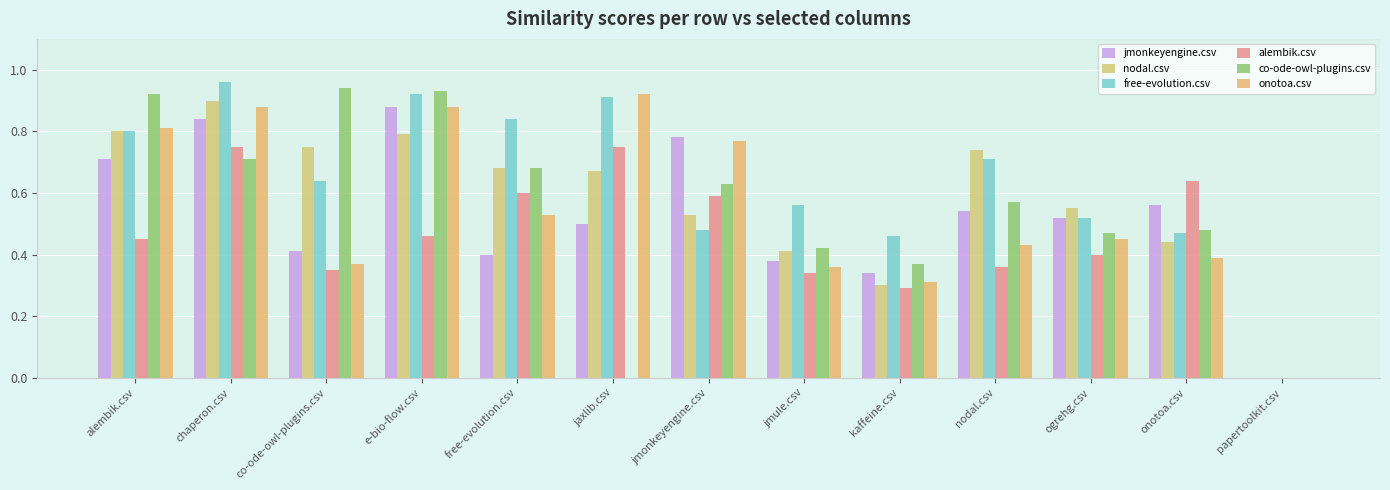

The jmonkeyengine.csv series shows 0.3 at jaxlib.csv. True or false?

False